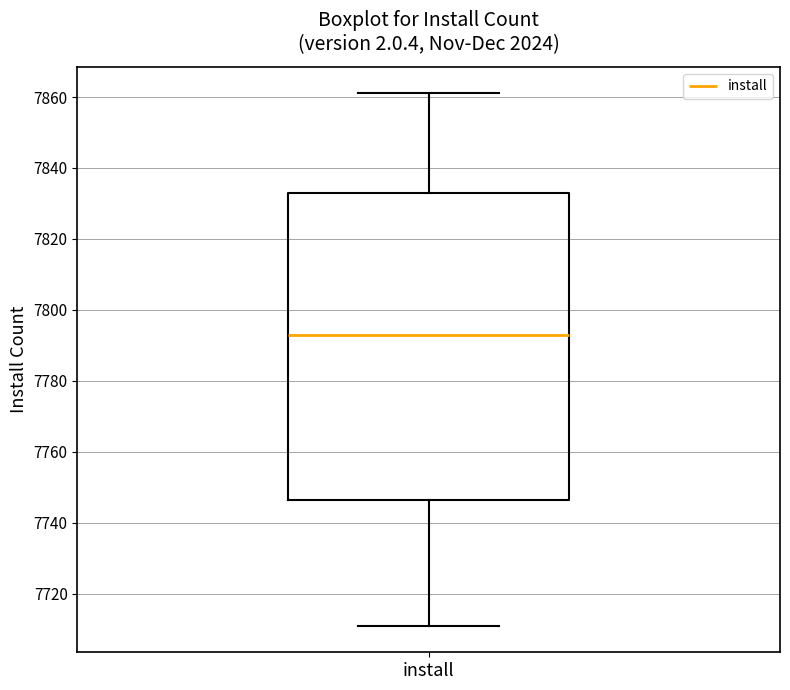

Where does the lower whisker of the box for install end on the y-axis? The values are not printed on the chart, so give them approximately, as read against the axis.

7712